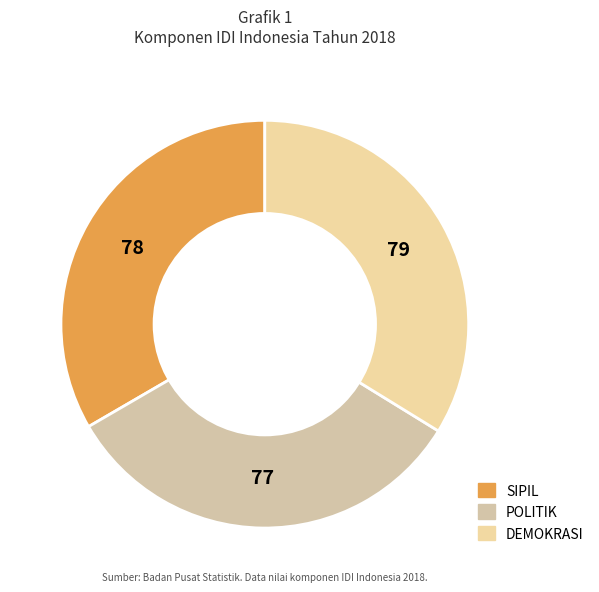

Which slice is the smallest?

POLITIK